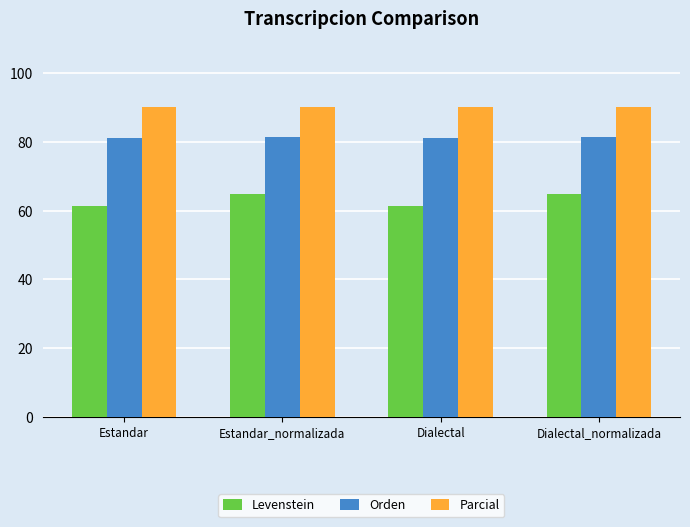

How many groups of bars are there?

4